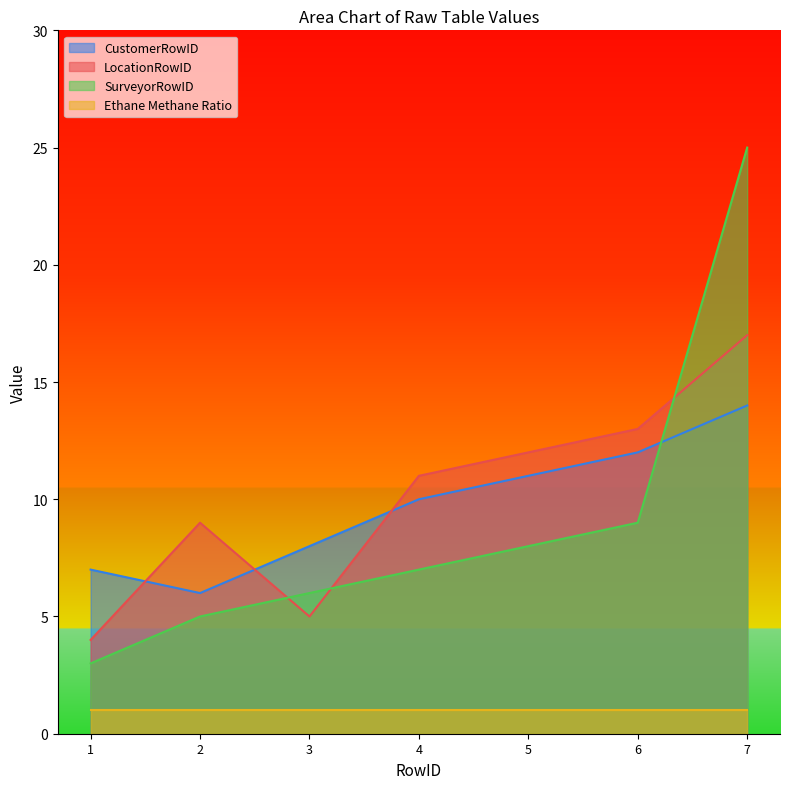

Count the number of data series in this chart.

4